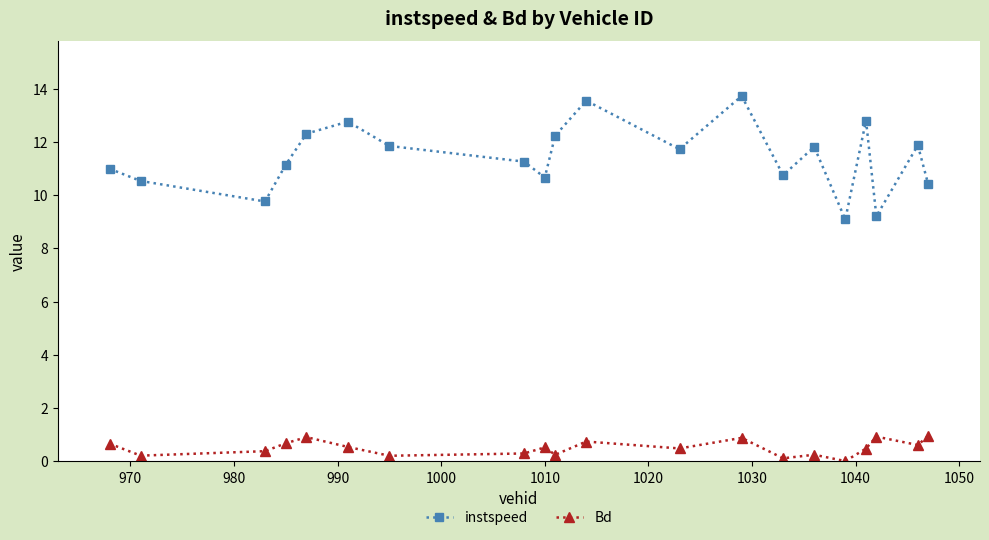

True or false: Bd and instspeed cross at least once.

False